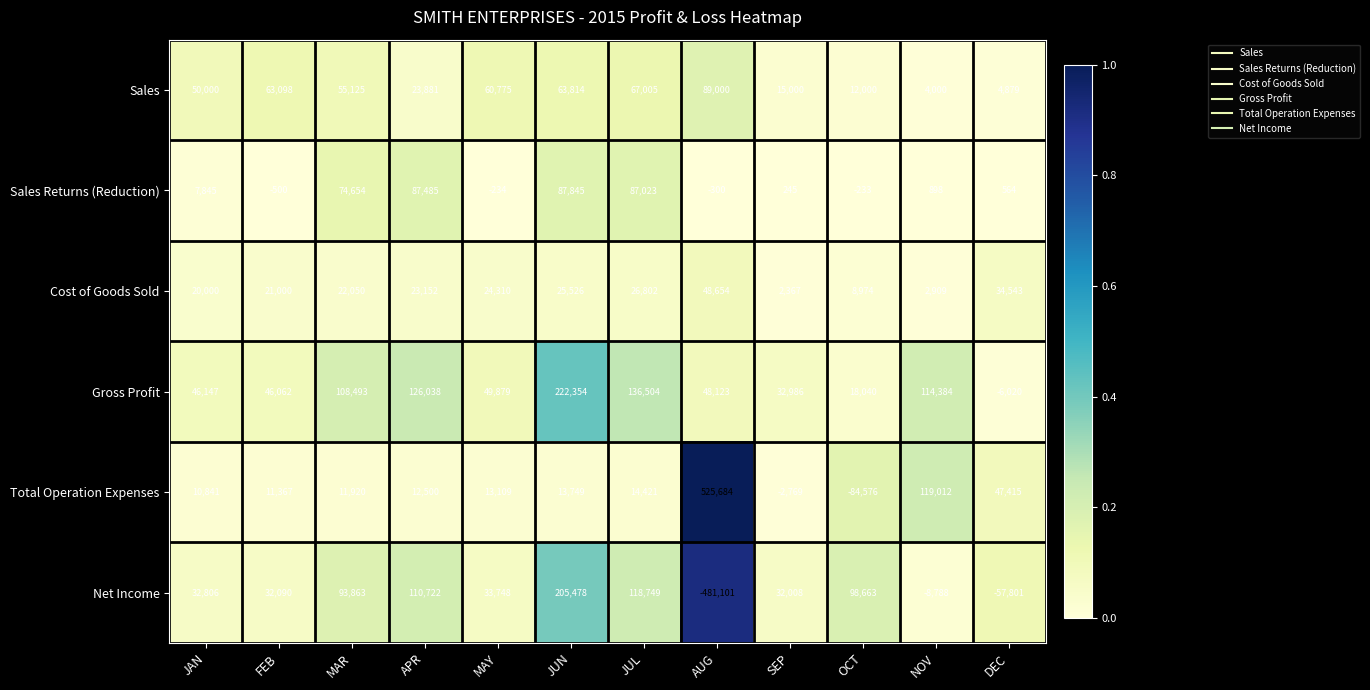

Rank the categories by Total Operation Expenses value from highest to lowest.

AUG, NOV, DEC, JUL, JUN, MAY, APR, MAR, FEB, JAN, SEP, OCT